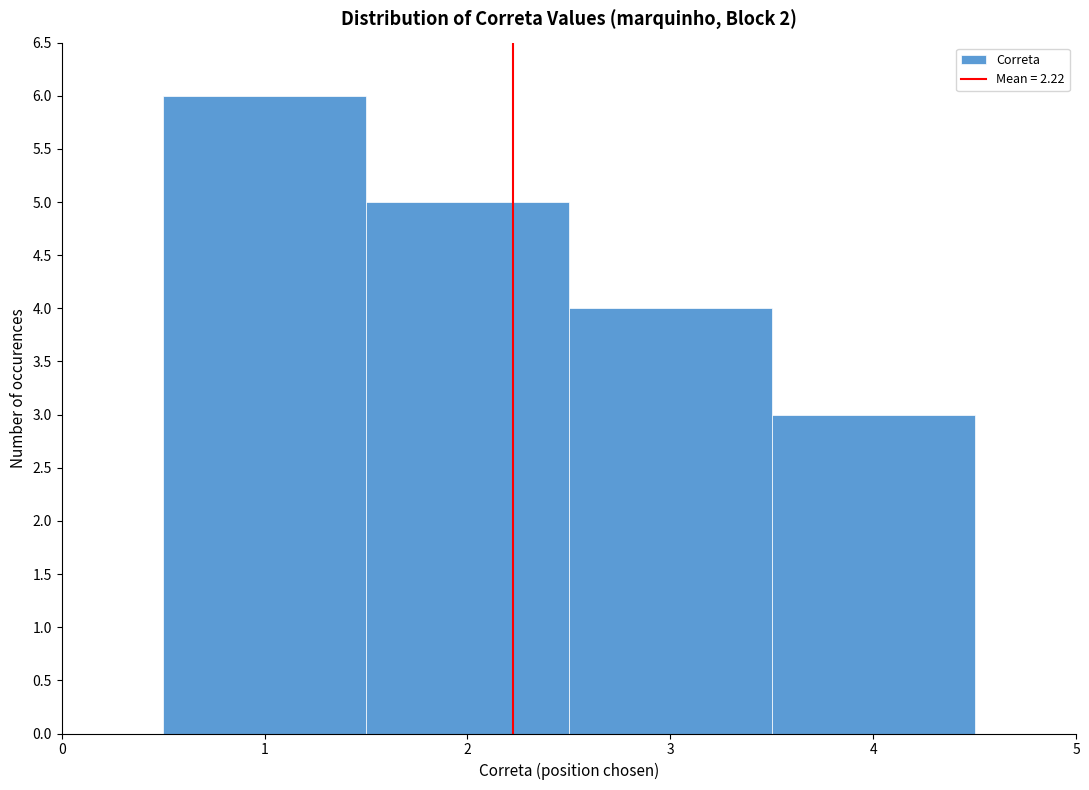

Reading left to right, transcribe this chart: for each bar, give the range it covers on the x-axis and its height. The values are not printed on the chart, so give them approximately, as read against the axis.

0.5 to 1.5: 6
1.5 to 2.5: 5
2.5 to 3.5: 4
3.5 to 4.5: 3